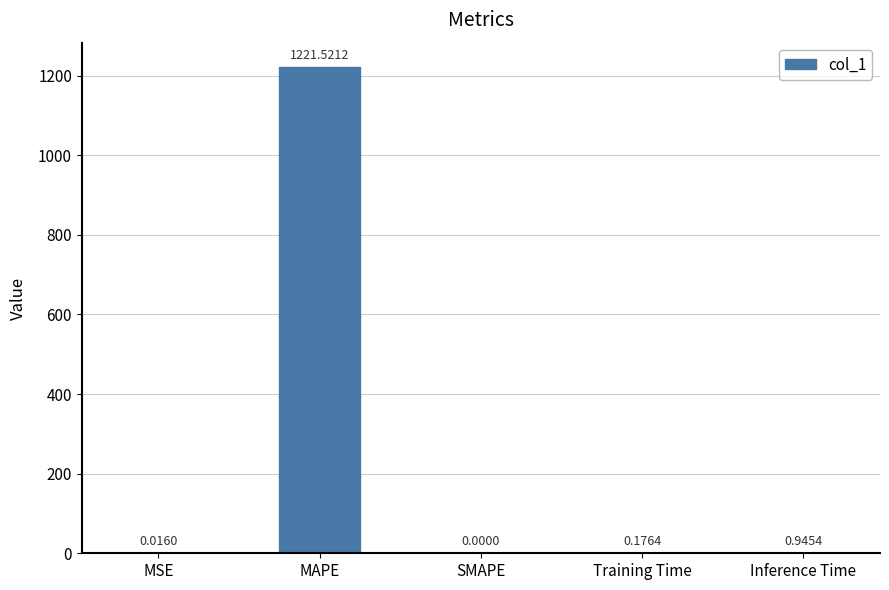

Where is the data nearest to the value 610?

Inference Time